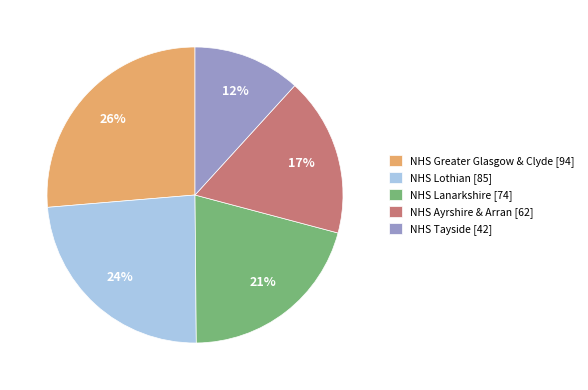

Is the sum of NHS Lanarkshire [74] and NHS Ayrshire & Arran [62] greater than half?

No